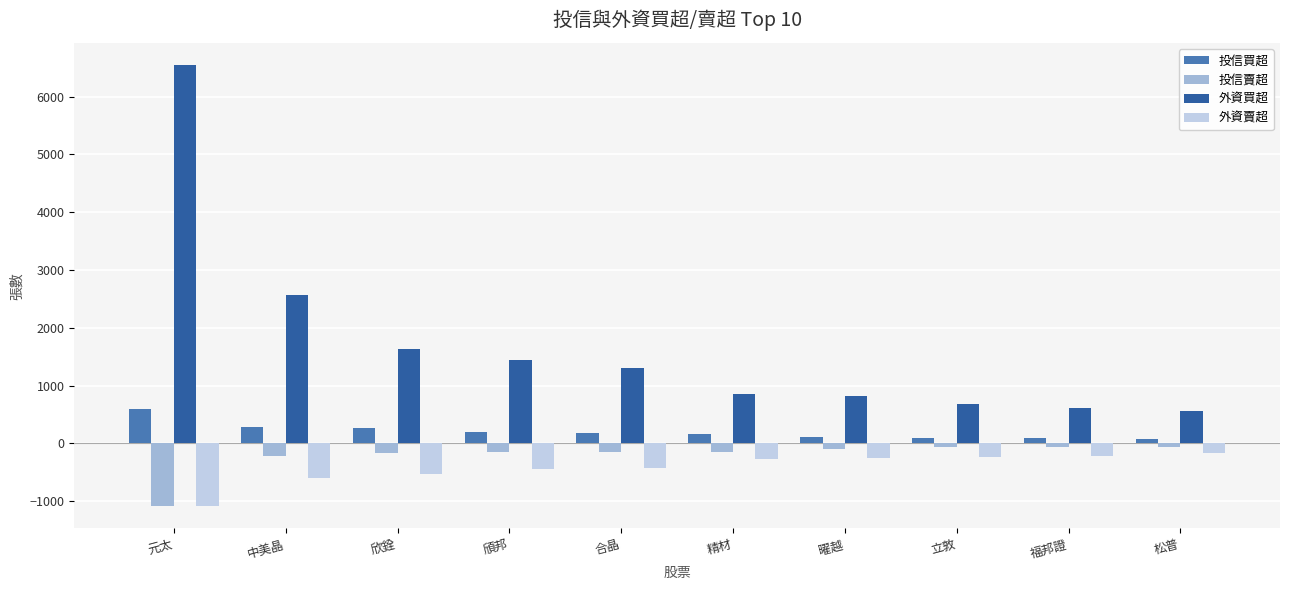

What is the total value across all series at 中美晶?

2035